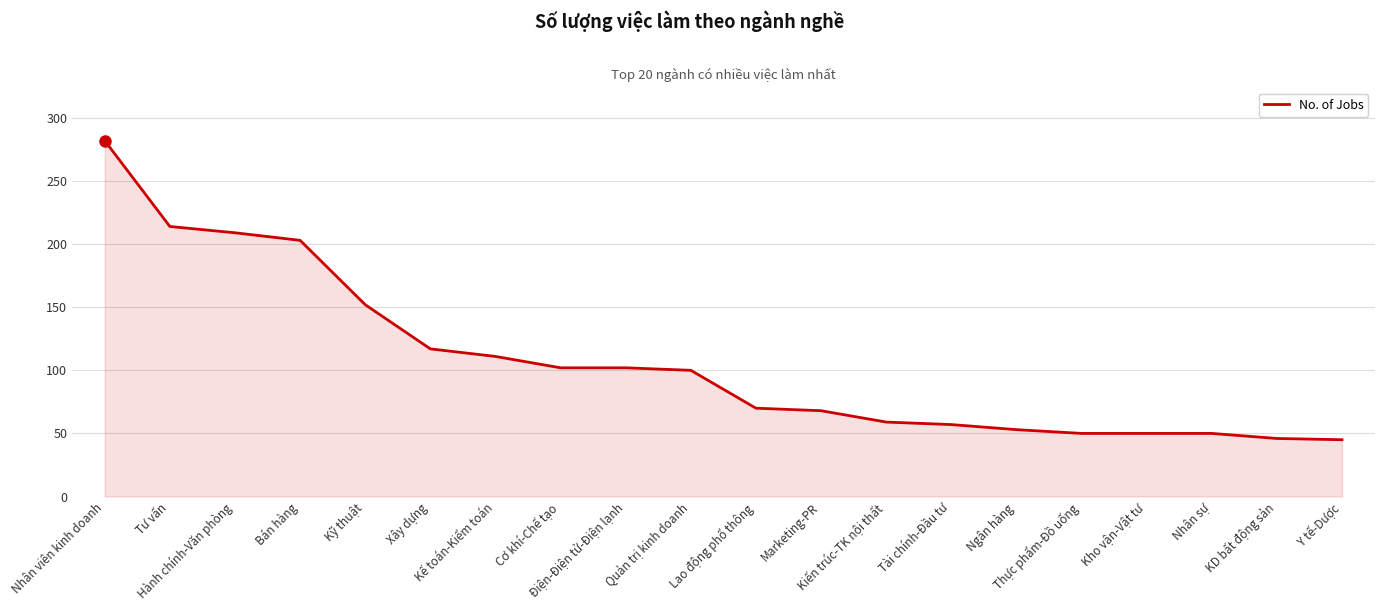

At which label does the data first exceed 100?

Nhân viên kinh doanh